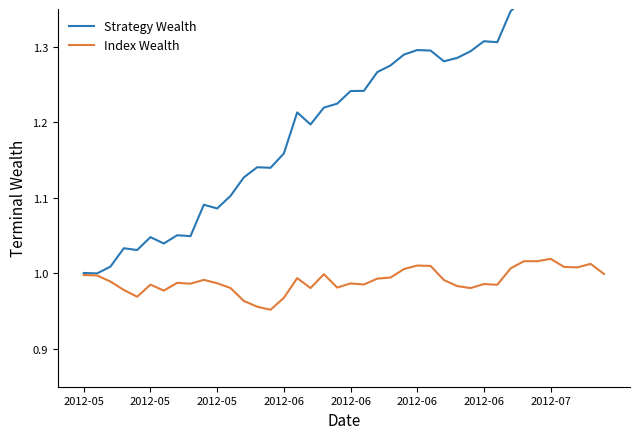

How many interior local valleys does the Strategy Wealth series have?

10